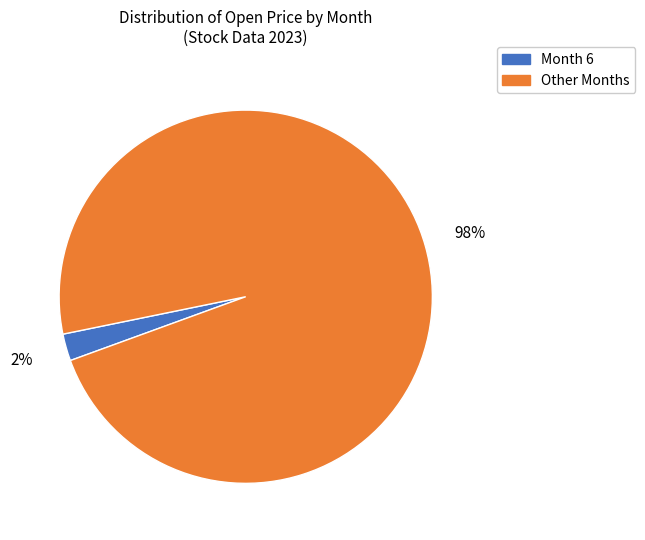

What is the smallest slice in the pie chart?

Month 6